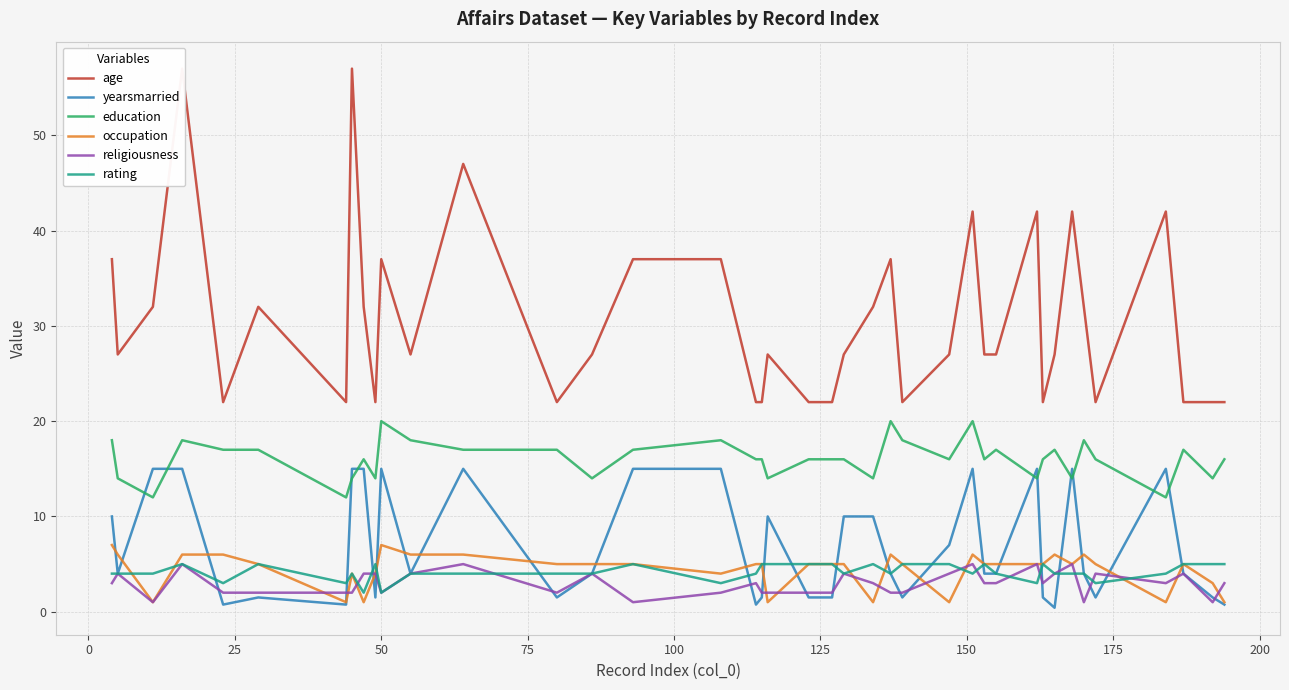

Count the rating values in the range 4 to 5.

33